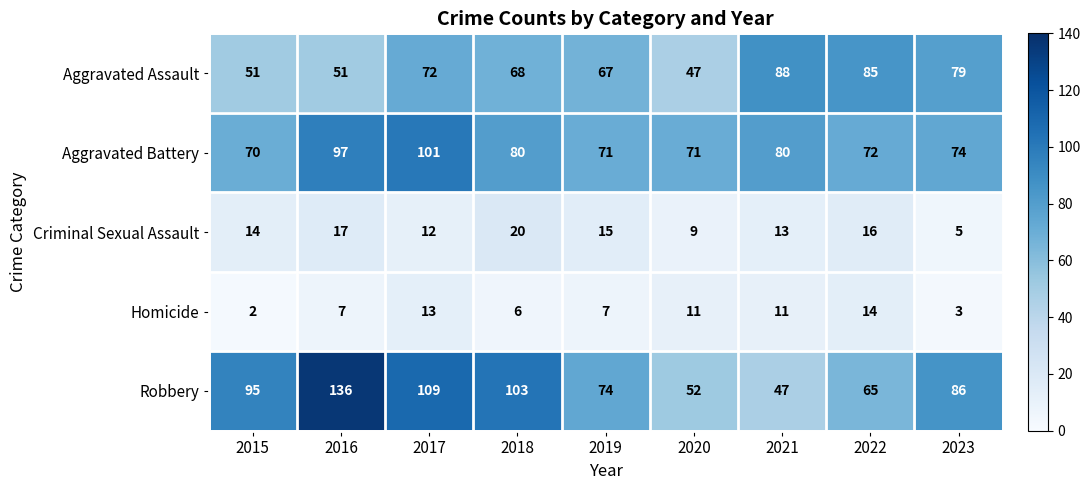

What is the maximum value shown in the chart?

136